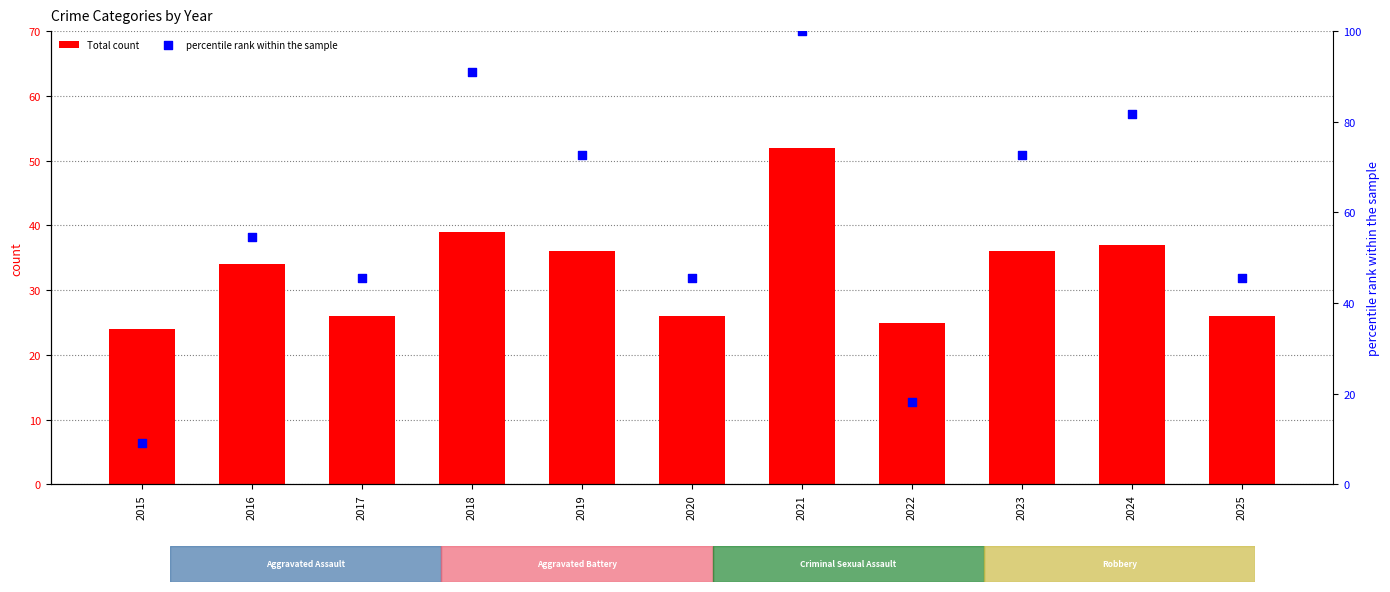

At how many categories does at least one series exceed 97?

1